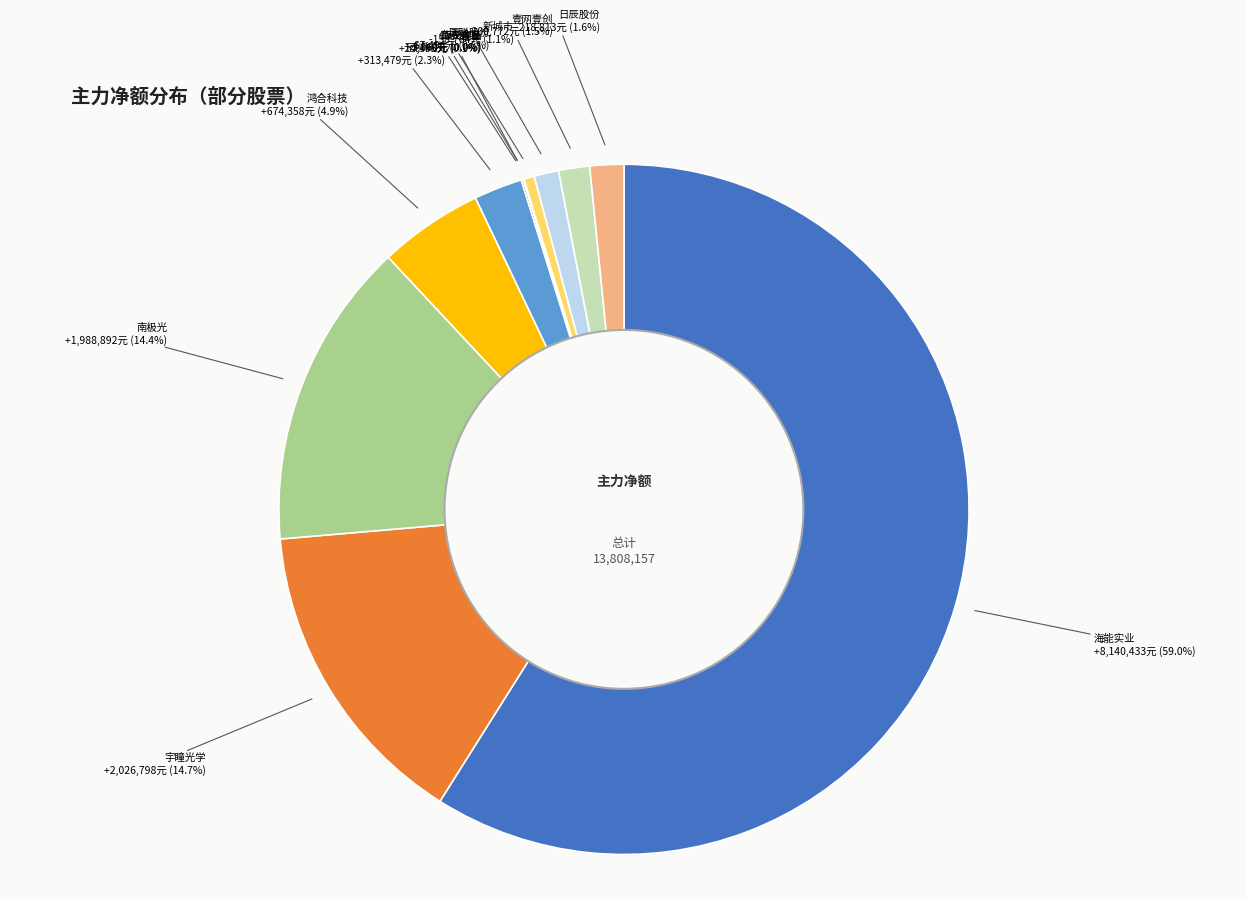

Which has a higher value, 南极光 or 壹网壹创?

南极光